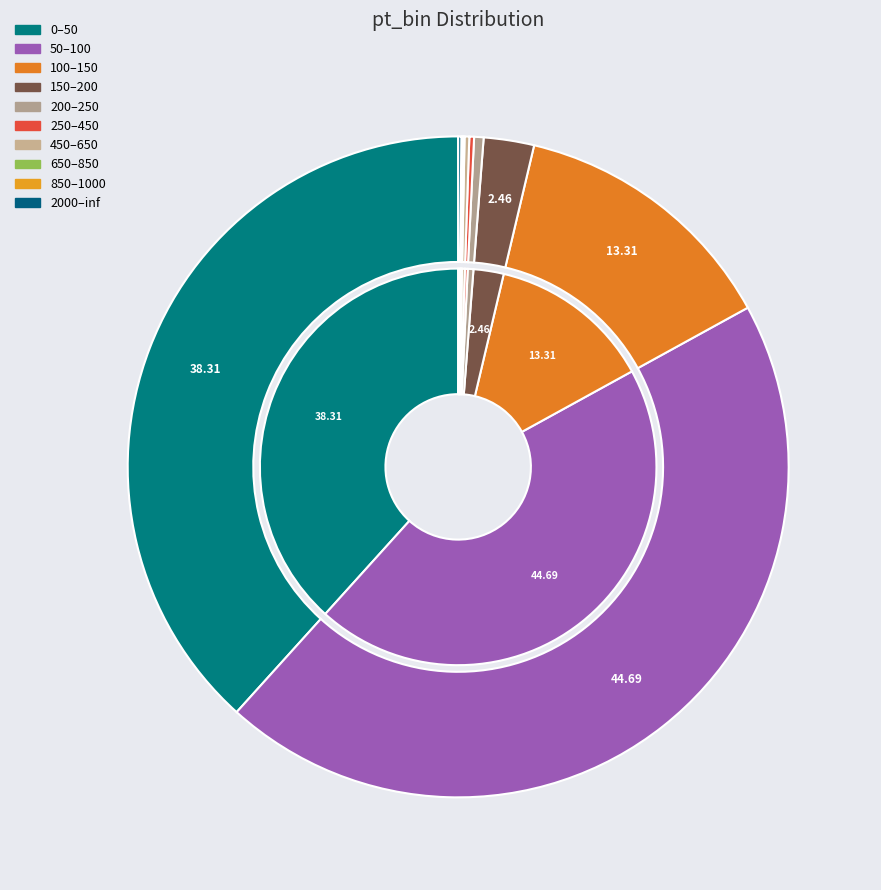

Is it true that 200–250 is 1% of the pie?

False